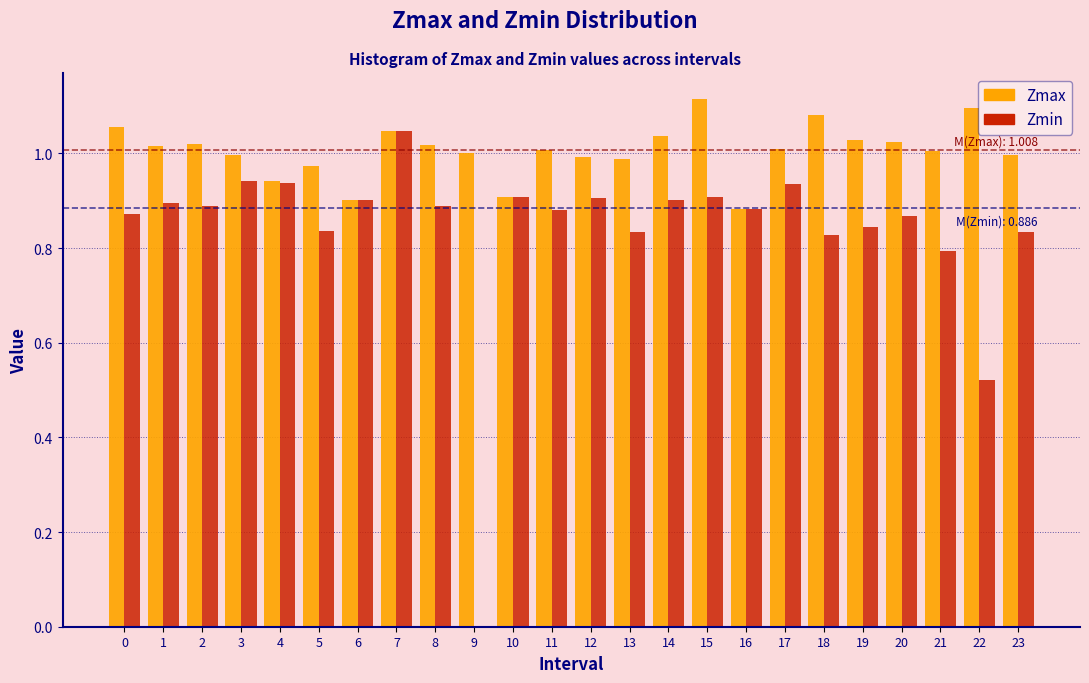

At which category is the sum across all series the highest?

7